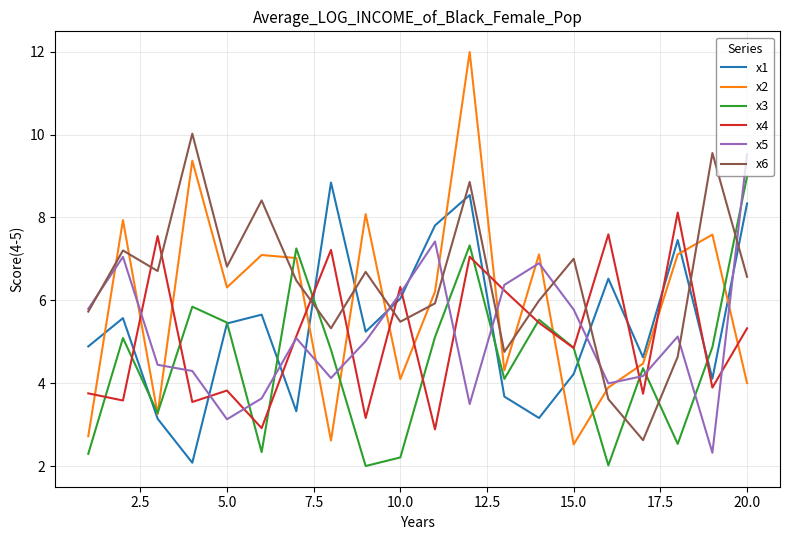

What is the maximum value shown in the chart?

12.0